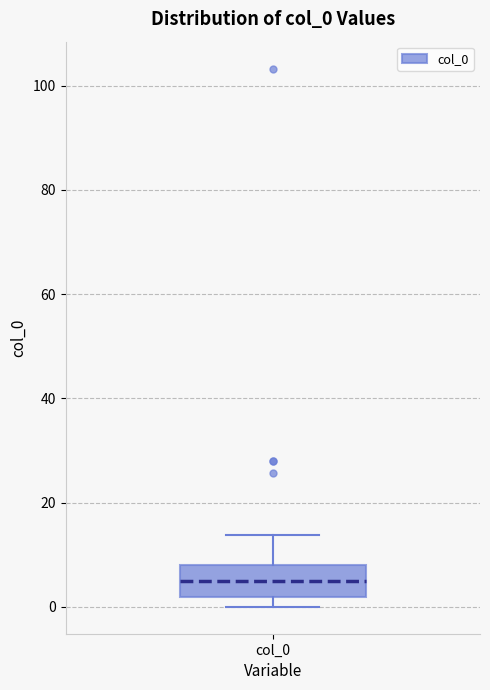

Transcribe this box plot: give where the median line is, the range the box spans, and where the two whiskers end, as read against the y-axis. The values are not printed on the chart, so give them approximately, as read against the axis.

median 4, box 2 to 8, whiskers 0 to 14